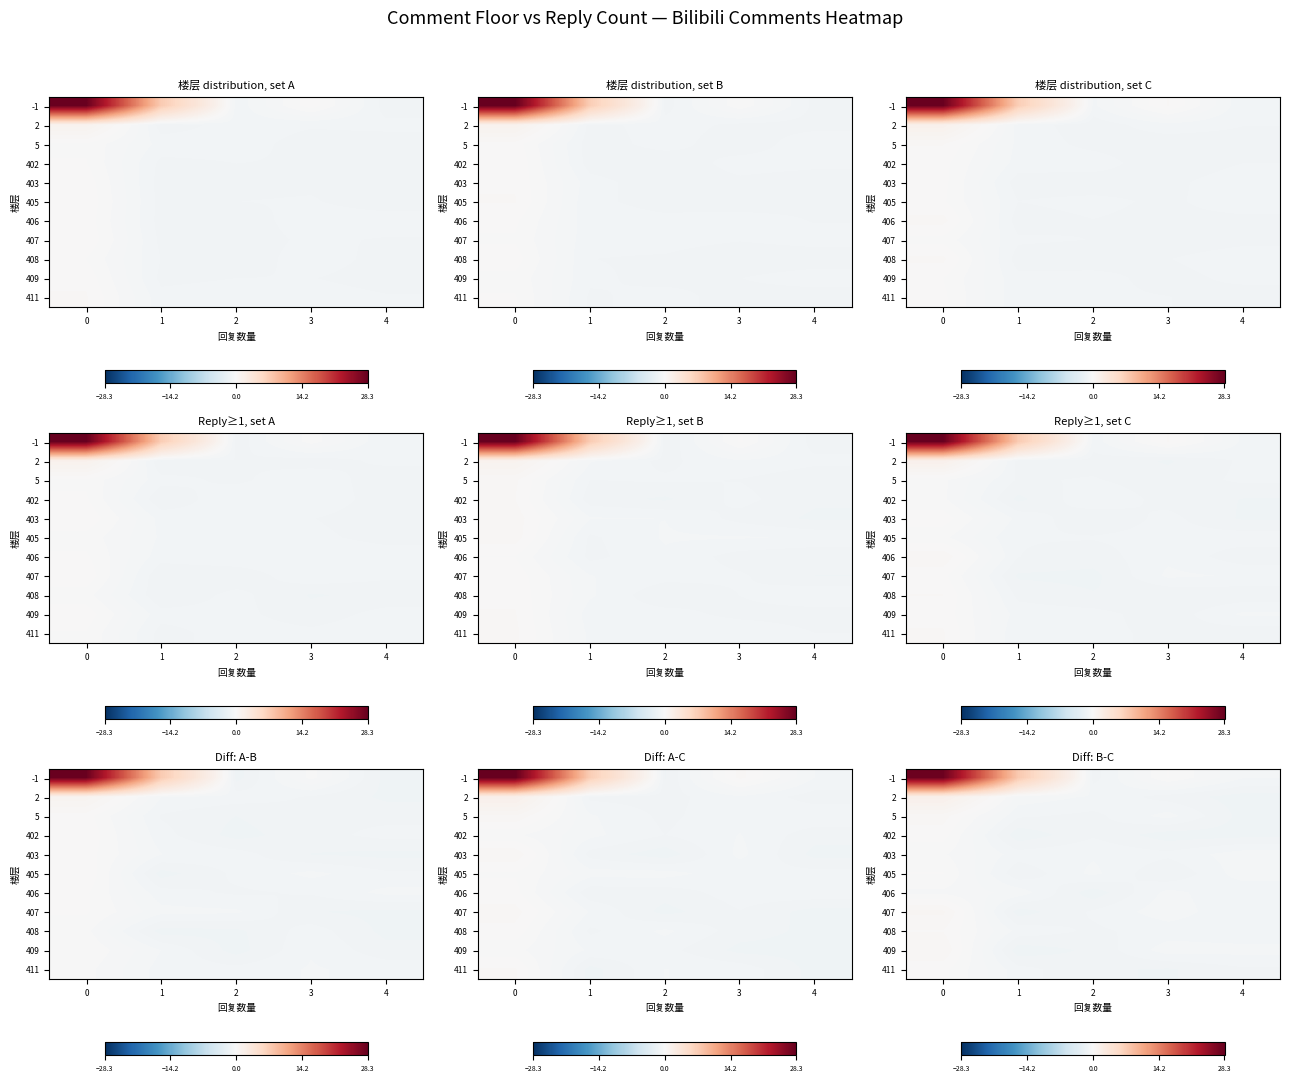

What is the difference between the highest and lowest values at 3?

1.2